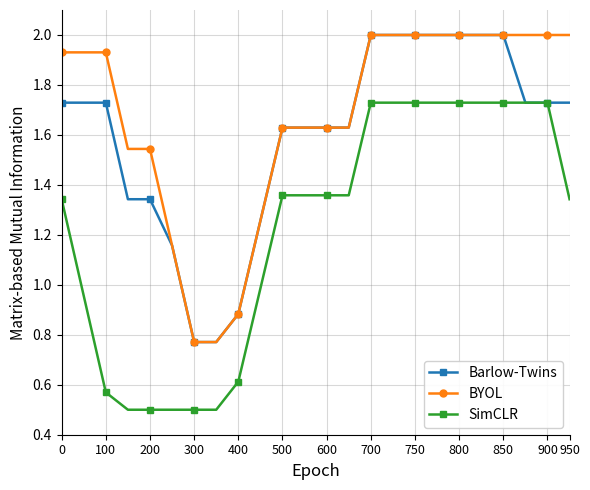

At how many categories does at least one series exceed 0?

24